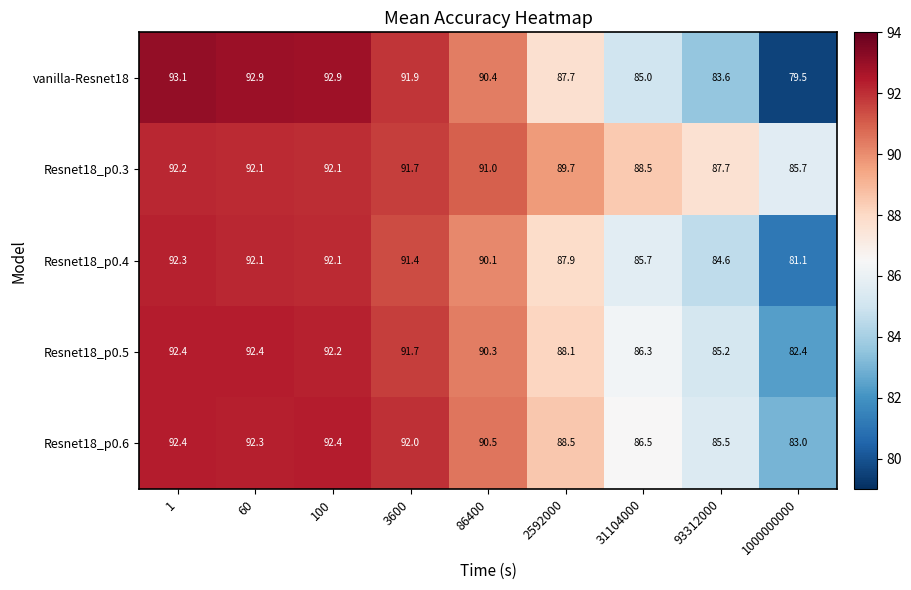

At which category is the sum across all series the highest?

1